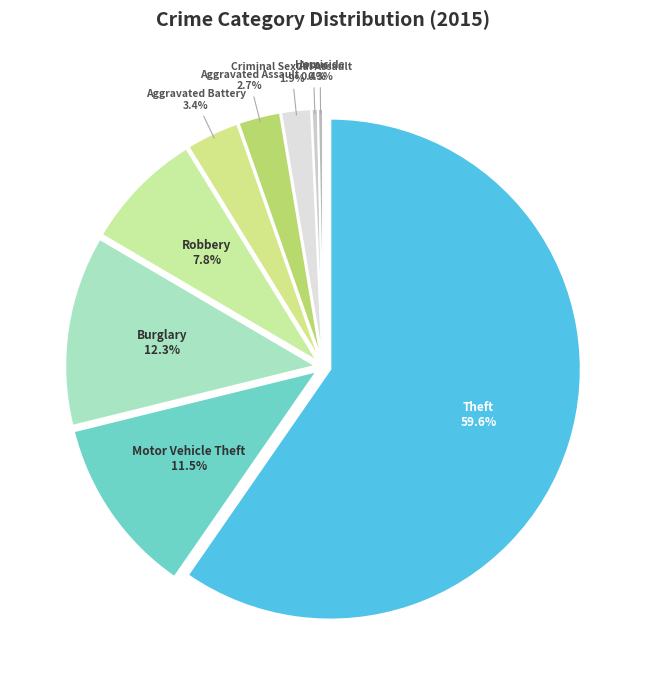

To the nearest percent, what is the difference between the Motor Vehicle Theft and Robbery slice percentages?

4%